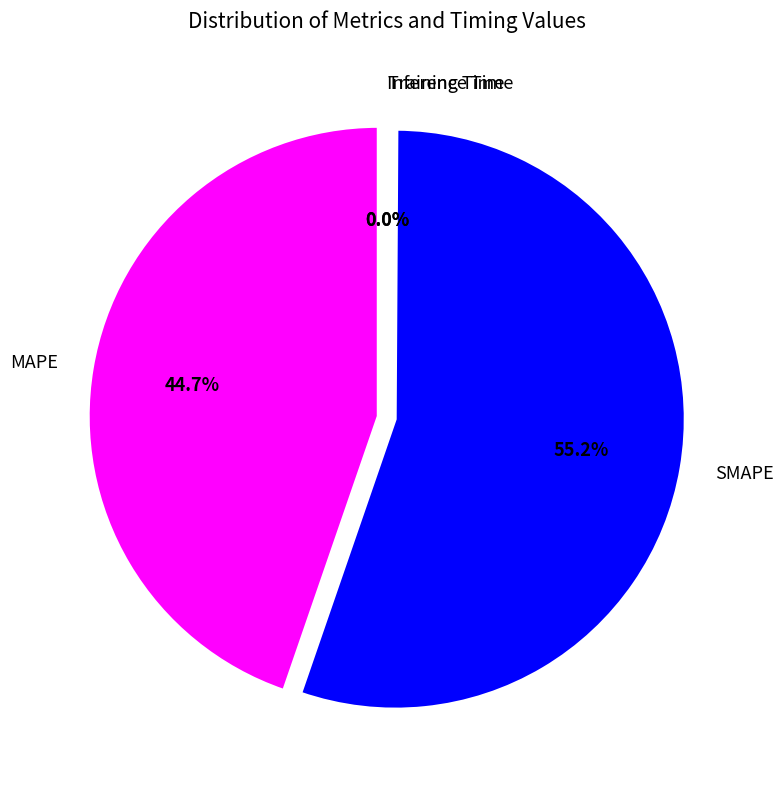

True or false: Inference Time accounts for 6% of the total.

False